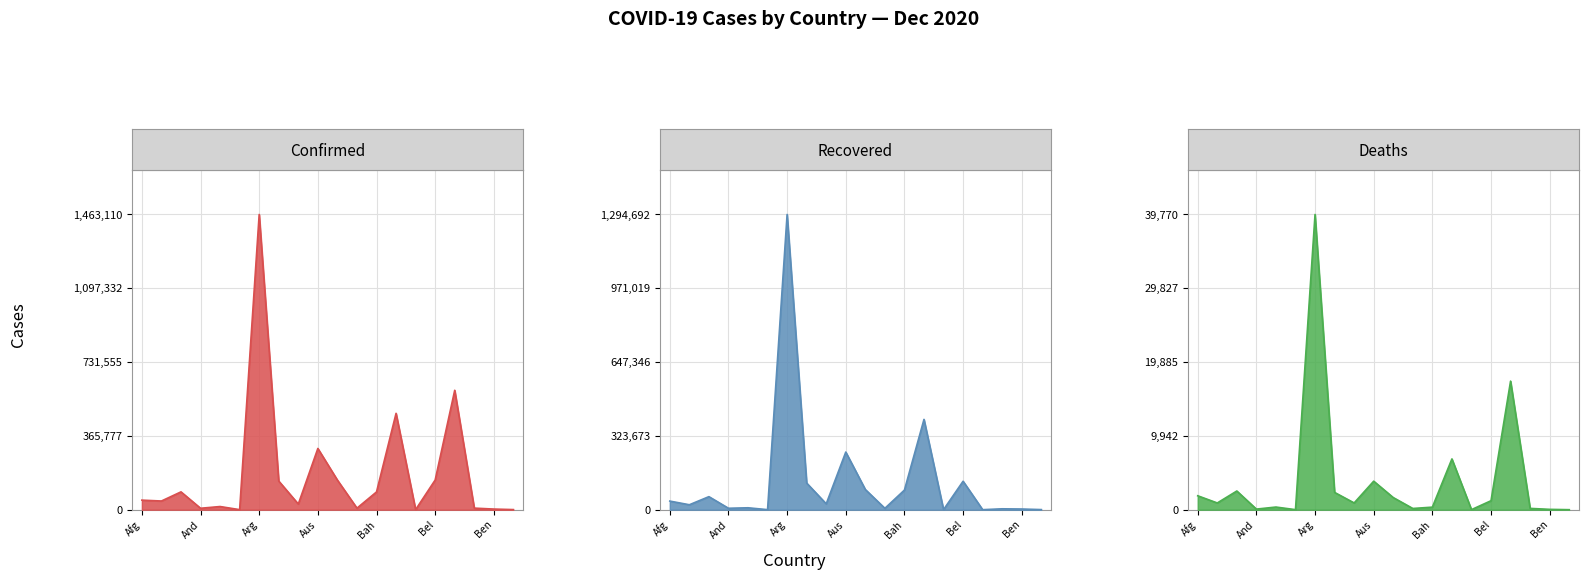

Reading left to right, transcribe all the data shown in this chart.

Confirmed: Afghanistan=47306	Albania=42988	Algeria=88252	Andorra=7050	Angola=15591	Antigua and Barbuda=144	Argentina=1463110	Armenia=141937	Australia=27972	Austria=303430	Azerbaijan=146679	Bahamas=7570	Bahrain=87930	Bangladesh=477545	Barbados=285	Belarus=147157	Belgium=591756	Belize=7769	Benin=3055	Bhutan=426
Recovered: Afghanistan=37685	Albania=21617	Algeria=57146	Andorra=6238	Angola=8338	Antigua and Barbuda=133	Argentina=1294692	Armenia=116796	Australia=25642	Austria=252765	Azerbaijan=88497	Bahamas=5995	Bahrain=86030	Bangladesh=395960	Barbados=260	Belarus=124774	Belgium=0	Belize=3849	Benin=2907	Bhutan=387
Deaths: Afghanistan=1874	Albania=905	Algeria=2516	Andorra=78	Angola=354	Antigua and Barbuda=4	Argentina=39770	Armenia=2326	Australia=908	Austria=3840	Azerbaijan=1632	Bahamas=163	Bahrain=341	Bangladesh=6838	Barbados=7	Belarus=1207	Belgium=17320	Belize=173	Benin=44	Bhutan=0